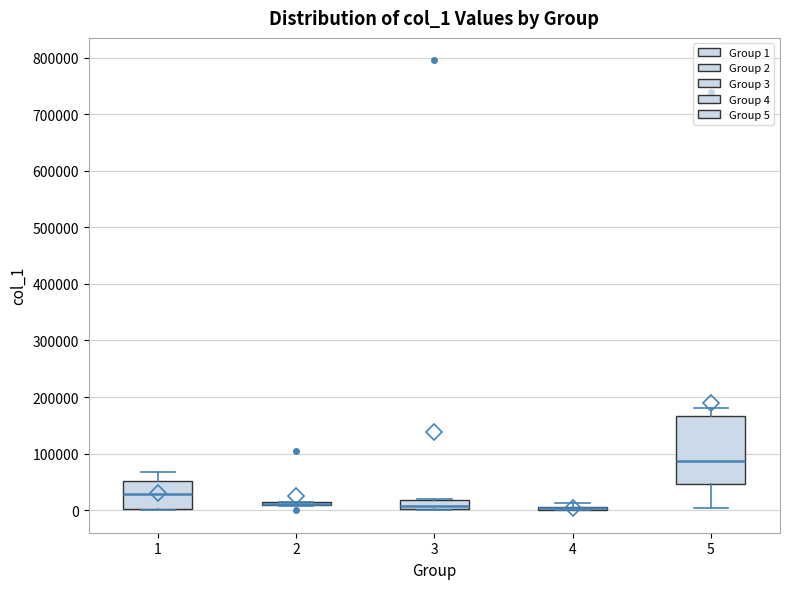

Comparing the boxes themselves (not the whiskers), which one is the tallest?

5